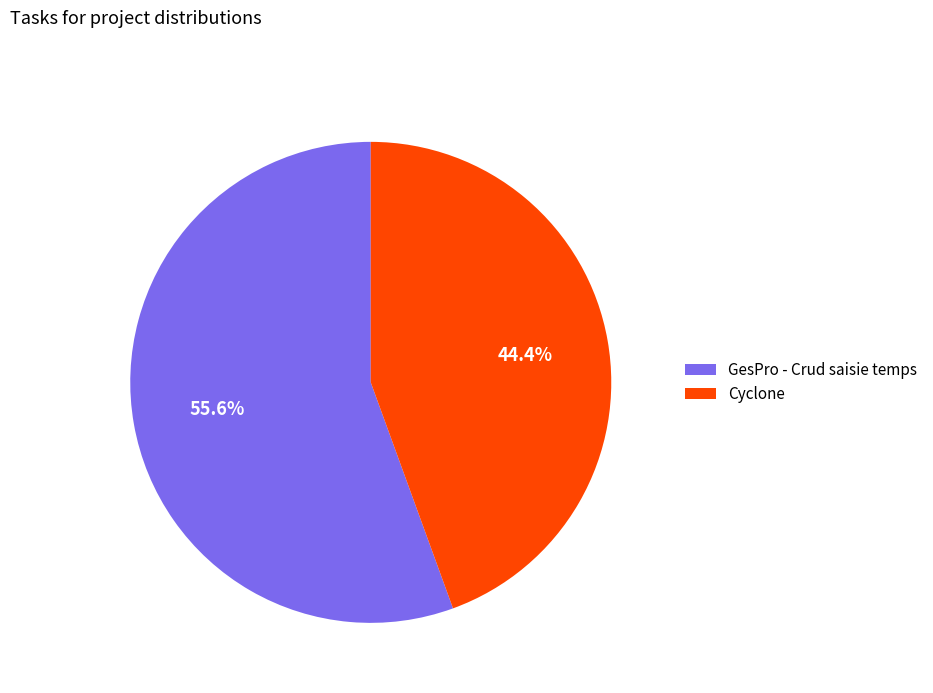

Do Cyclone and GesPro - Crud saisie temps together represent more than half of the pie?

Yes